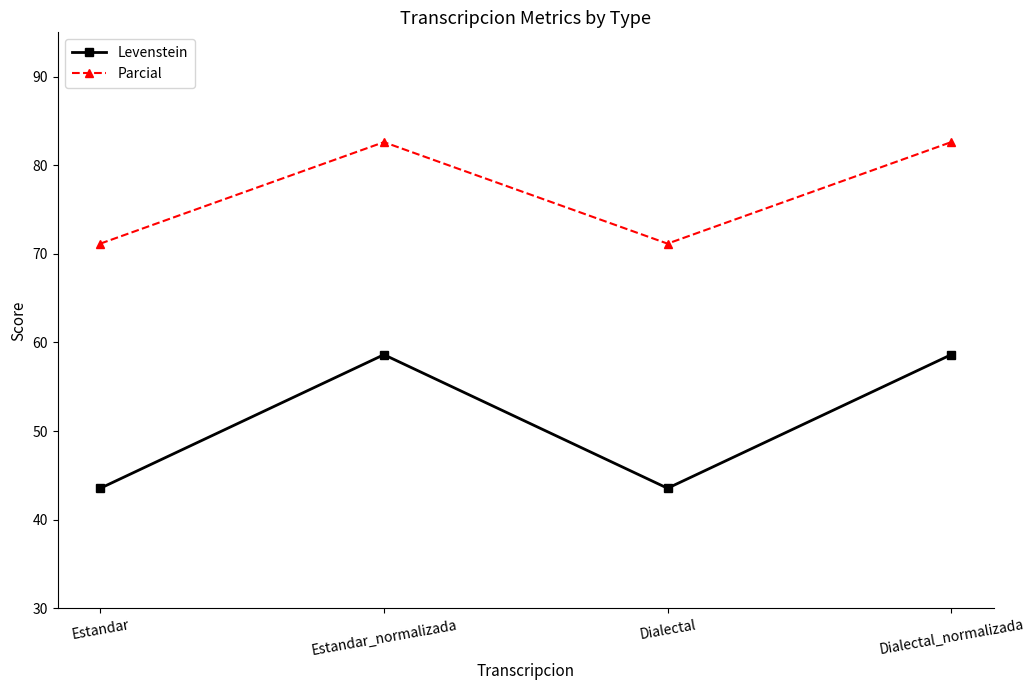

How many data points in Parcial are above 82?

2